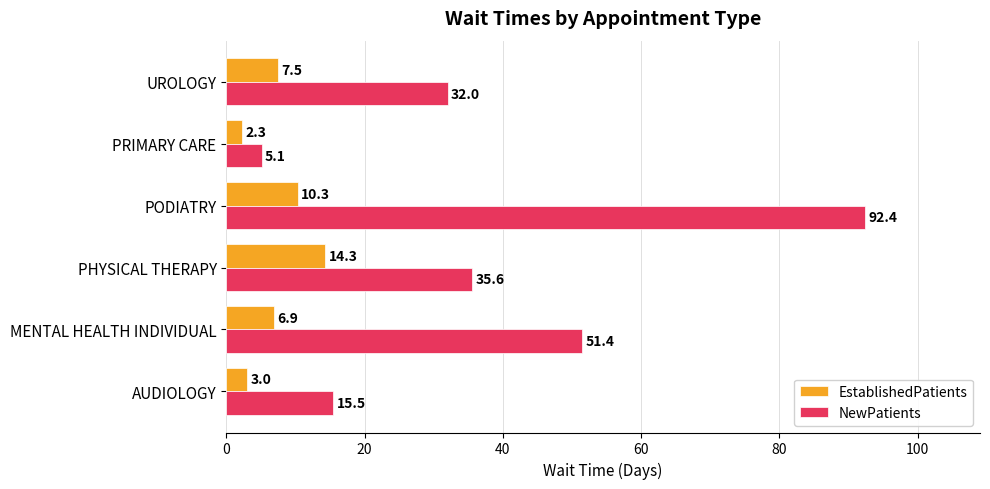

Which series changed the most between MENTAL HEALTH INDIVIDUAL and PODIATRY?

NewPatients